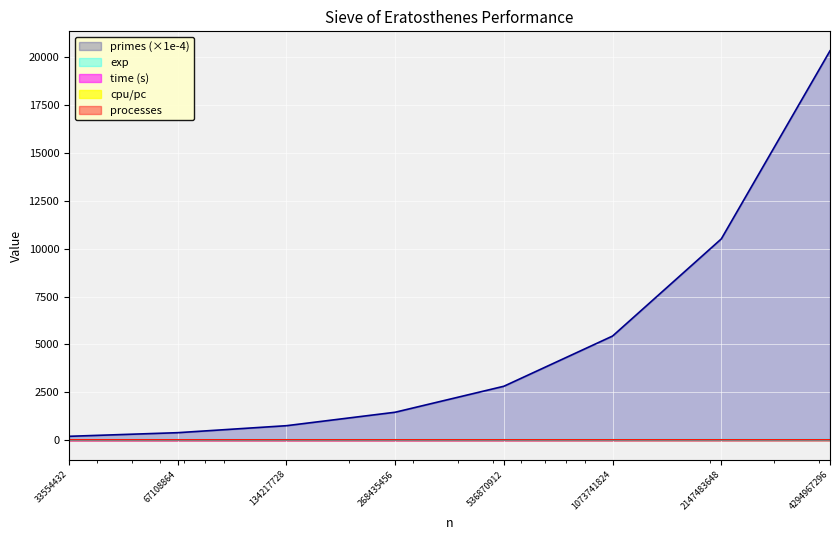

The primes series shows 10509.8 at 2147483648. True or false?

True